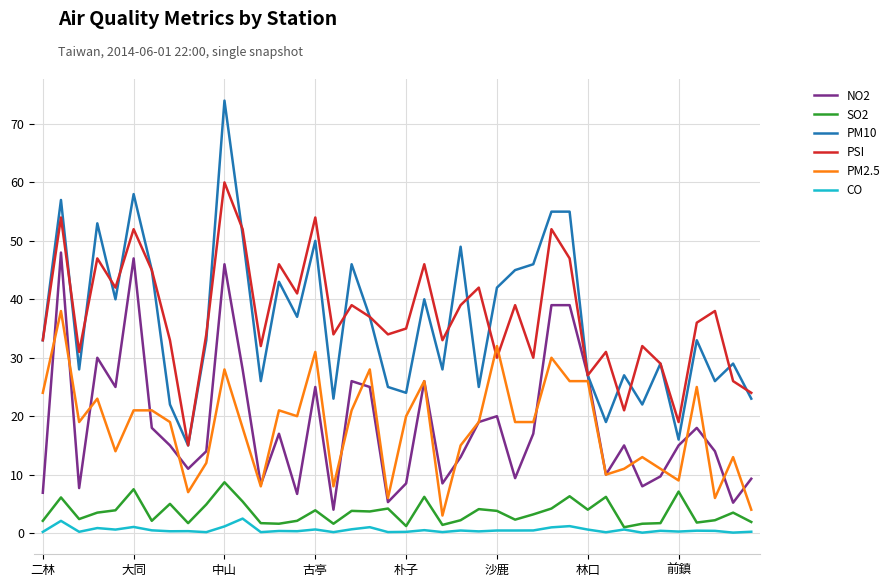

Does the chart display data point markers on the line(s)?

No